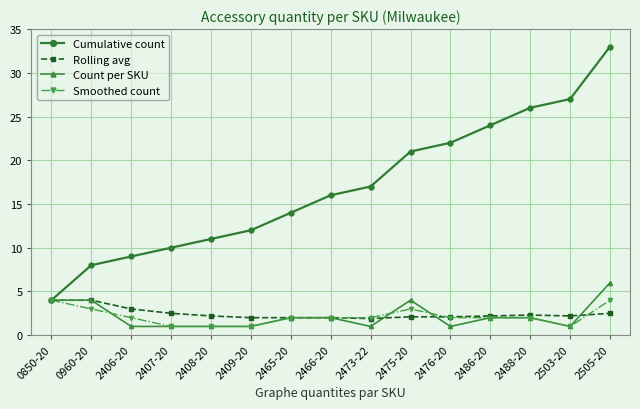

What is the lowest value of the Count per SKU series?

1.0